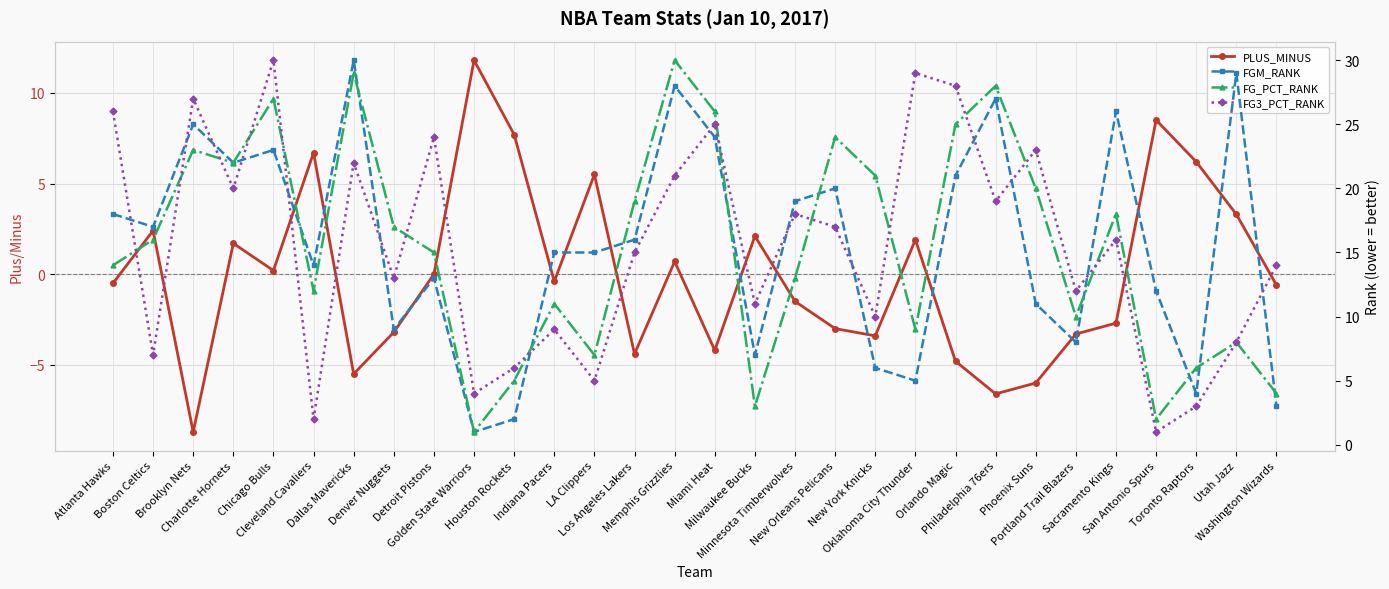

Which series has the largest total across all categories?

FGM_RANK